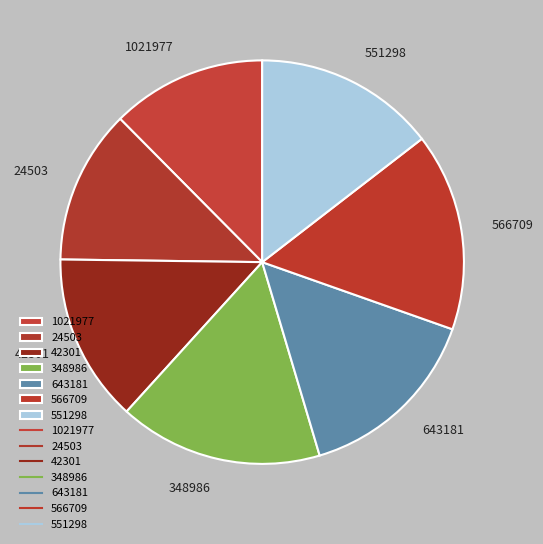

Combined, do 348986 and 1021977 account for over 50%?

No